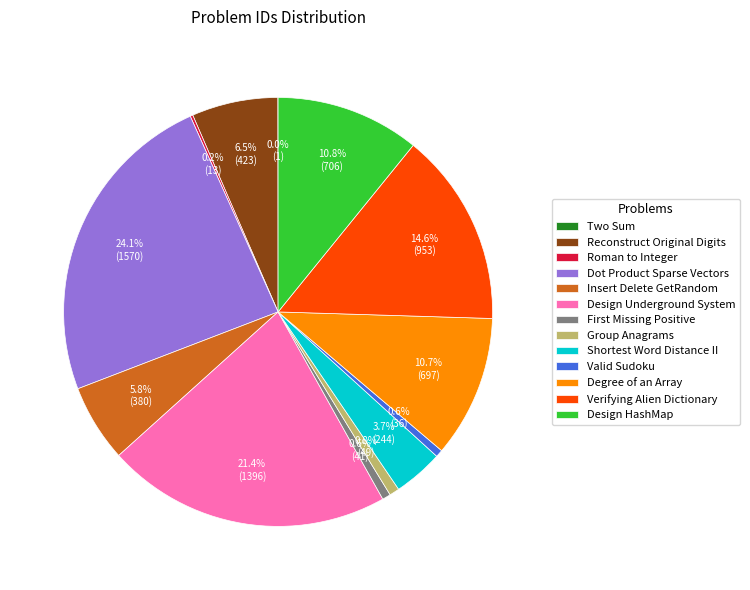

Which category has the biggest portion of the pie?

Dot Product Sparse Vectors